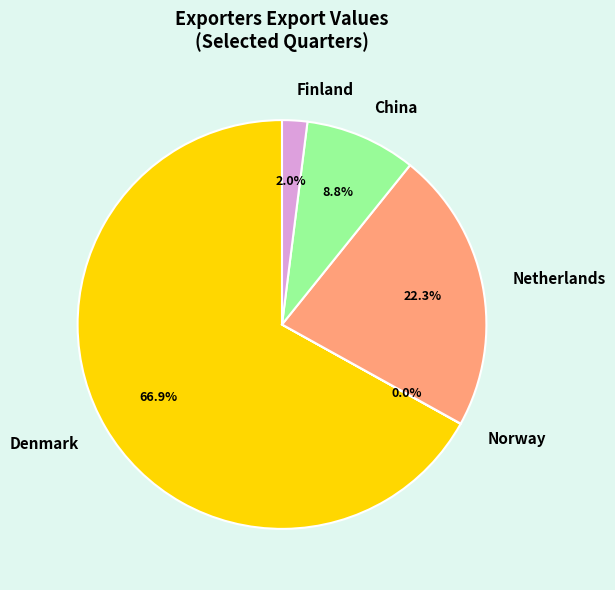

How much of the chart is everything except China?

91.2%